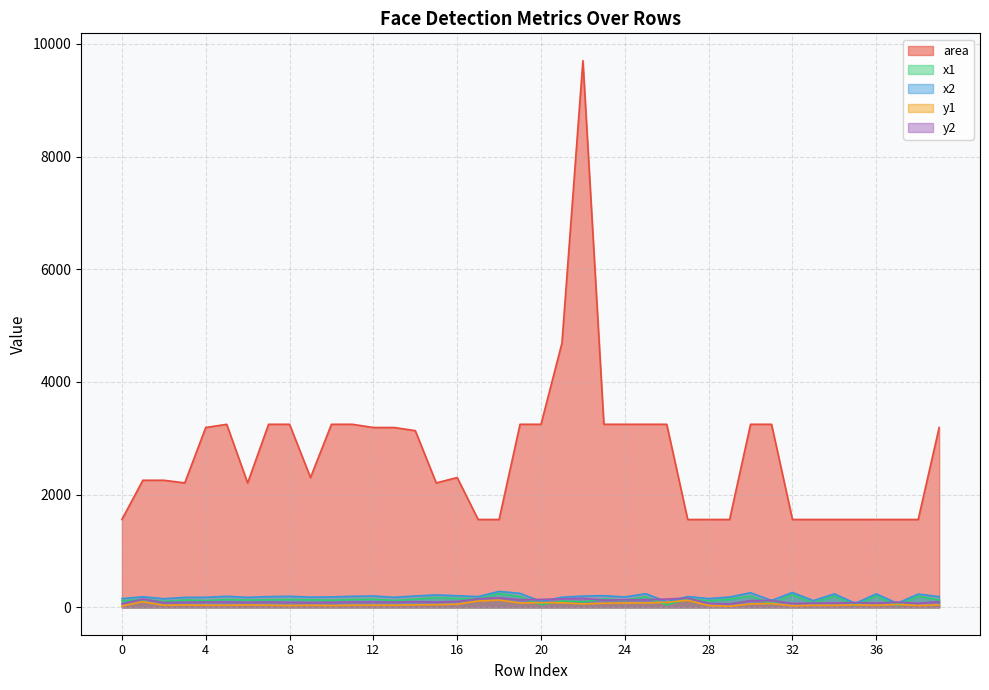

Which label corresponds to the smallest value in the chart?

29